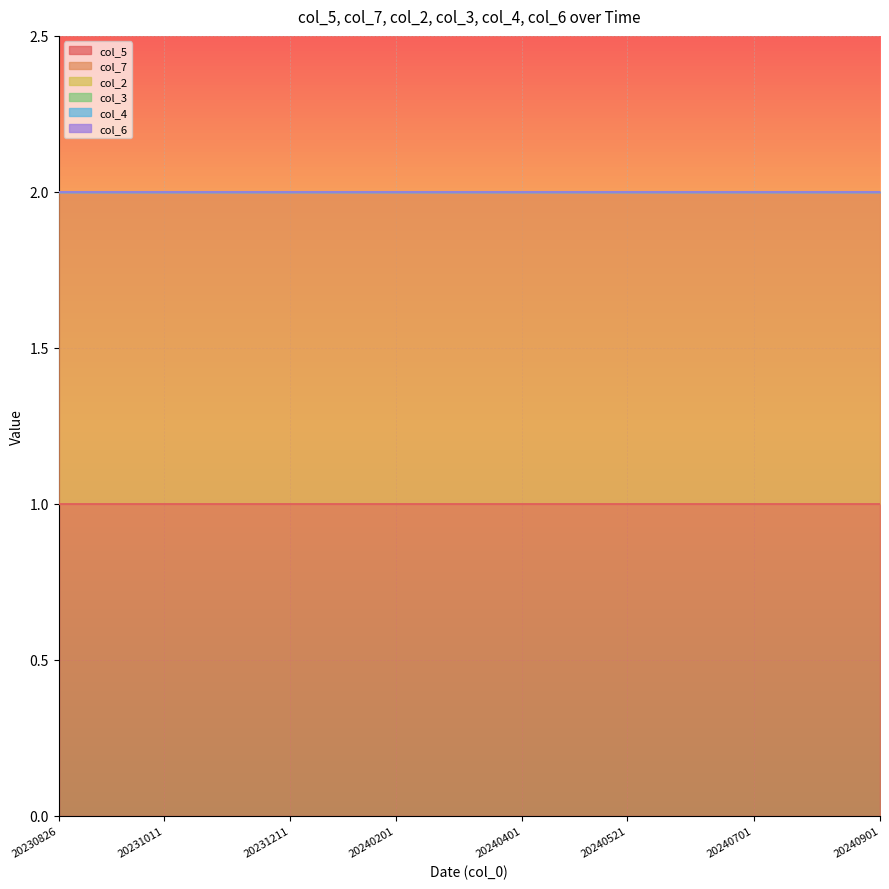

Does the chart display data point markers on the line(s)?

No